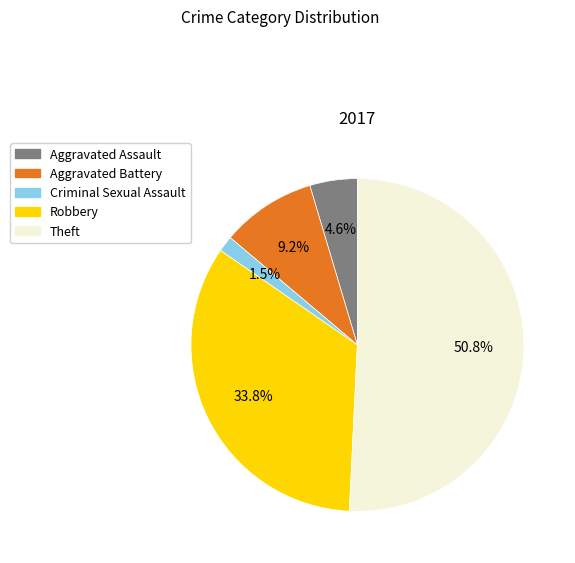

Is it true that Aggravated Battery is 1% of the pie?

False